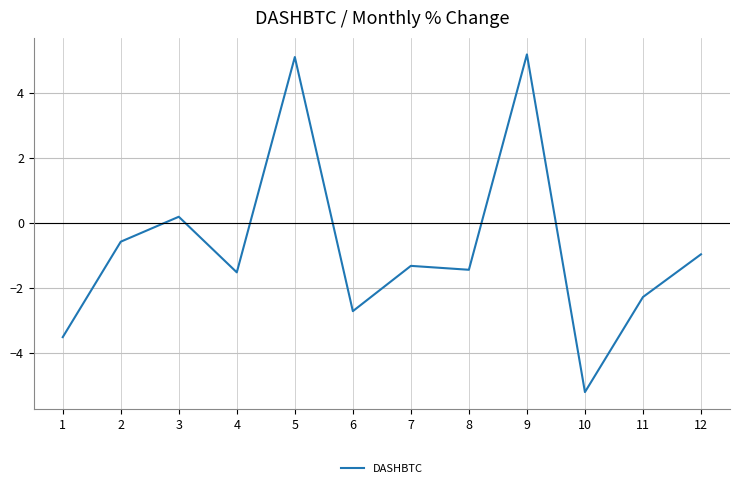

Is it true that the value at 11 is -2.3?

True